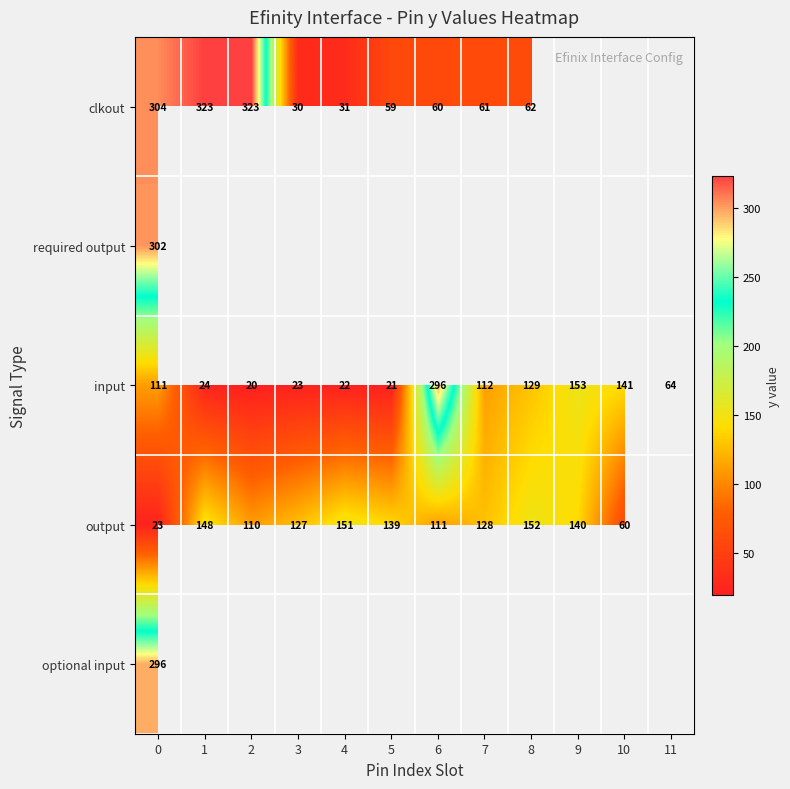

What is the sum of the input values at 7 and 4?

134